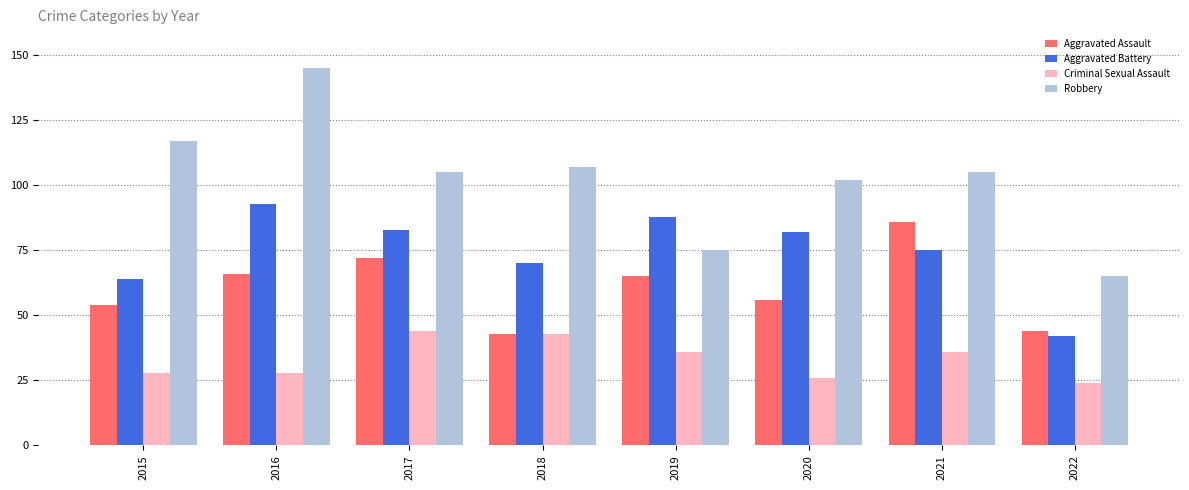

How many data points does each series have?

8